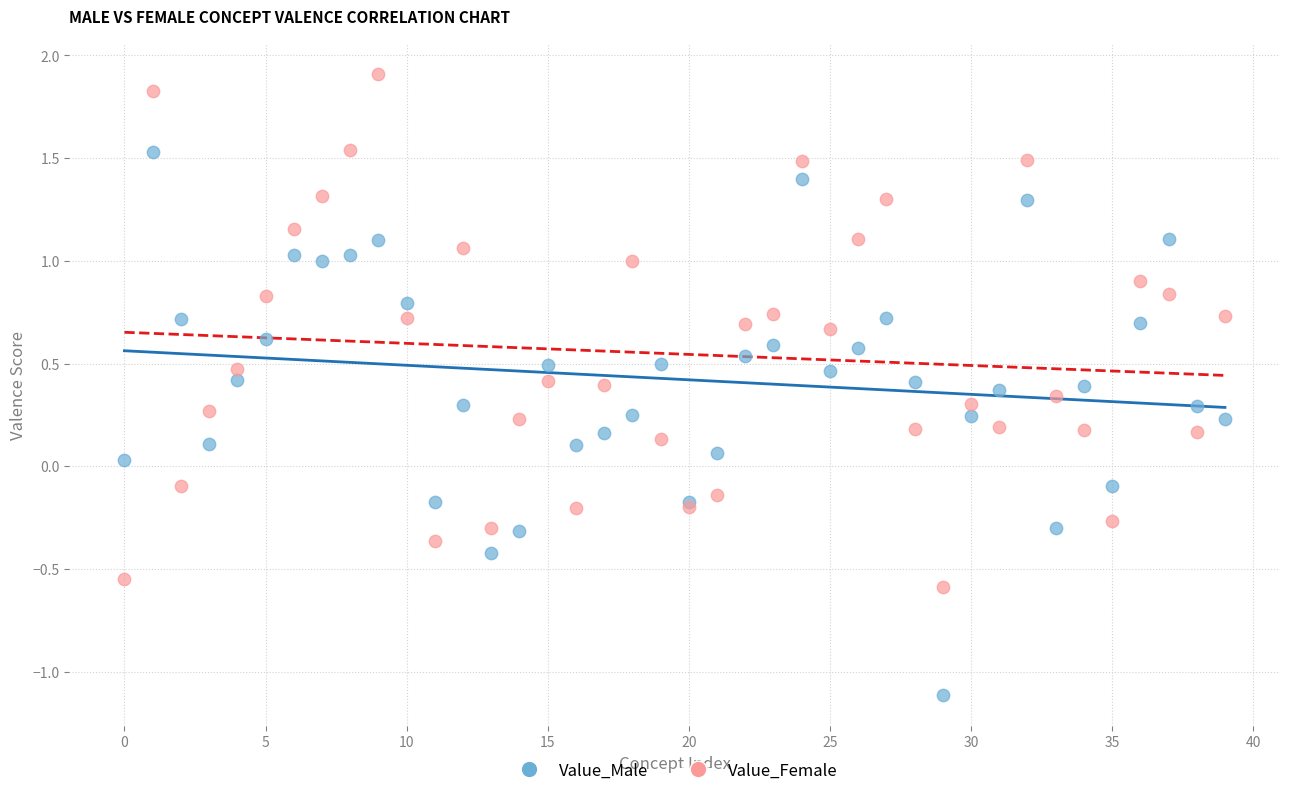

Which series contains the highest Y value?

Value_Female